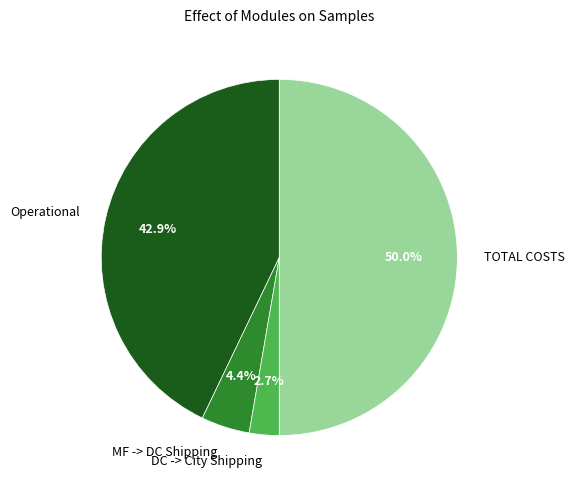

The DC -> City Shipping slice represents 3% of the pie. True or false?

True